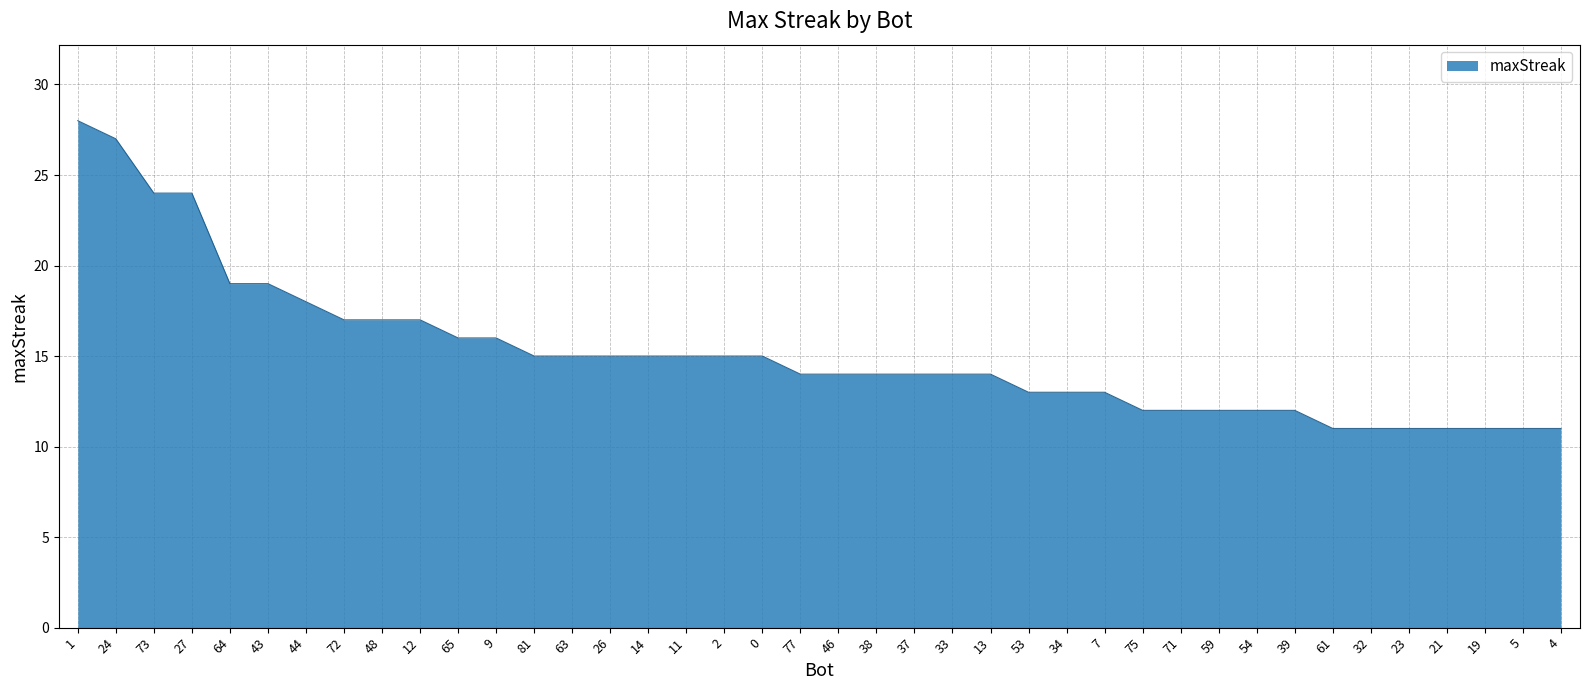

Which category has the highest value across all series?

1